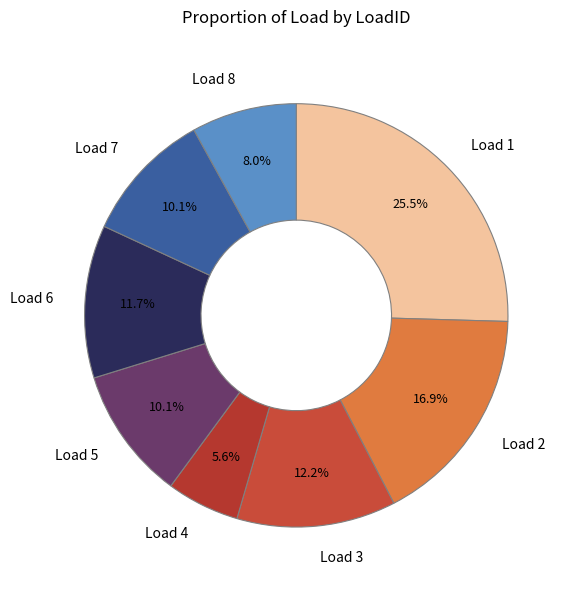

Do Load 7 and Load 6 together represent more than half of the pie?

No